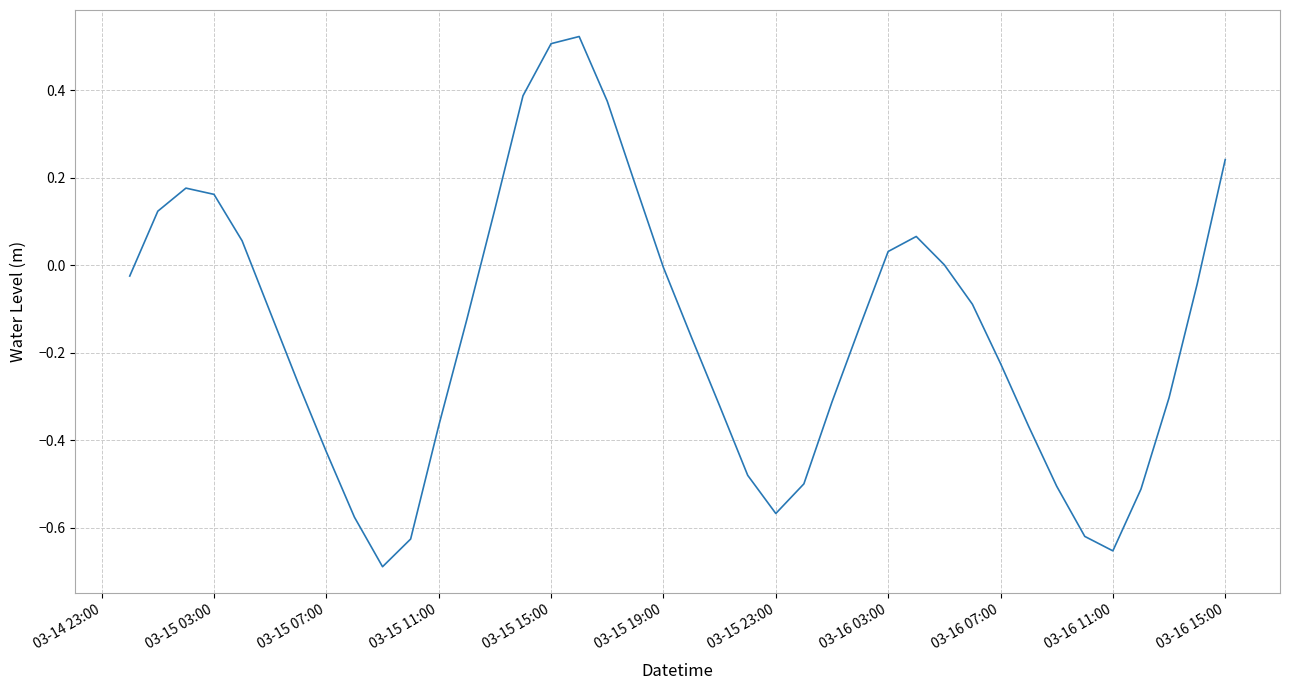

Is this an area chart (filled region under the line)?

No